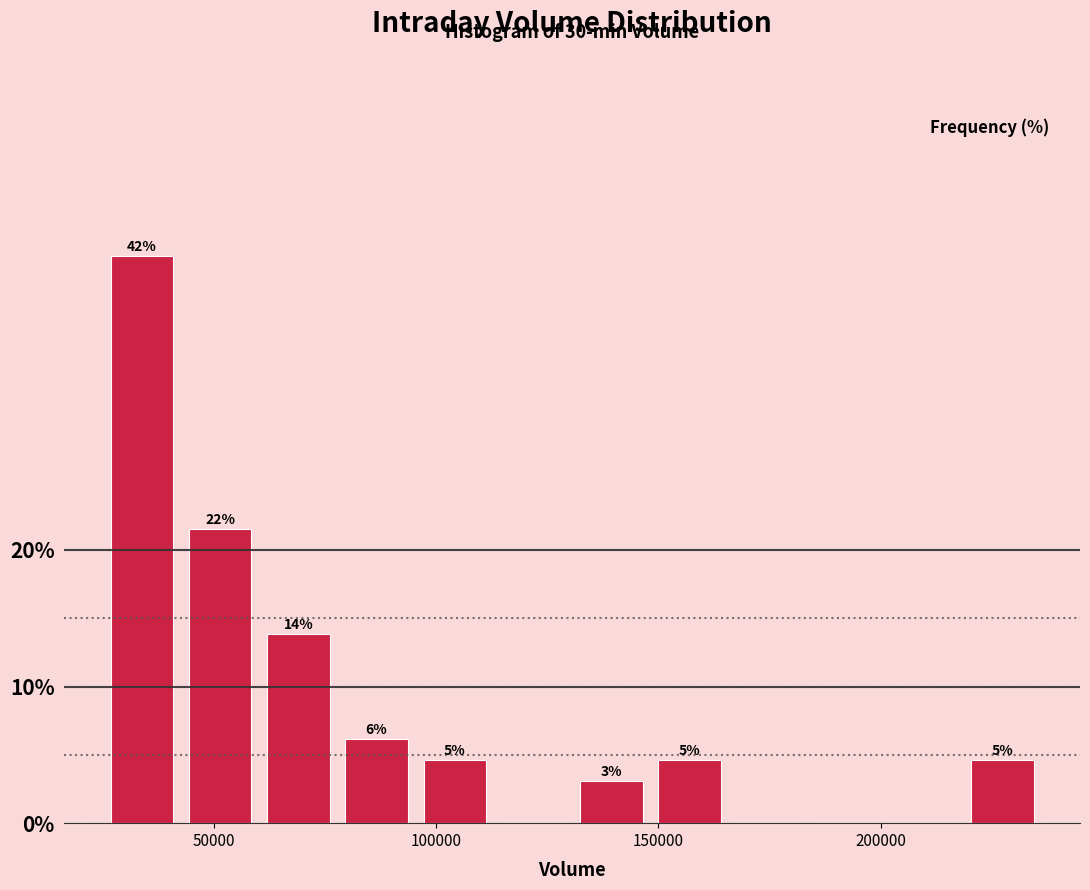

Read against the x-axis, roughly where is the centre of the tallest bar?

35000